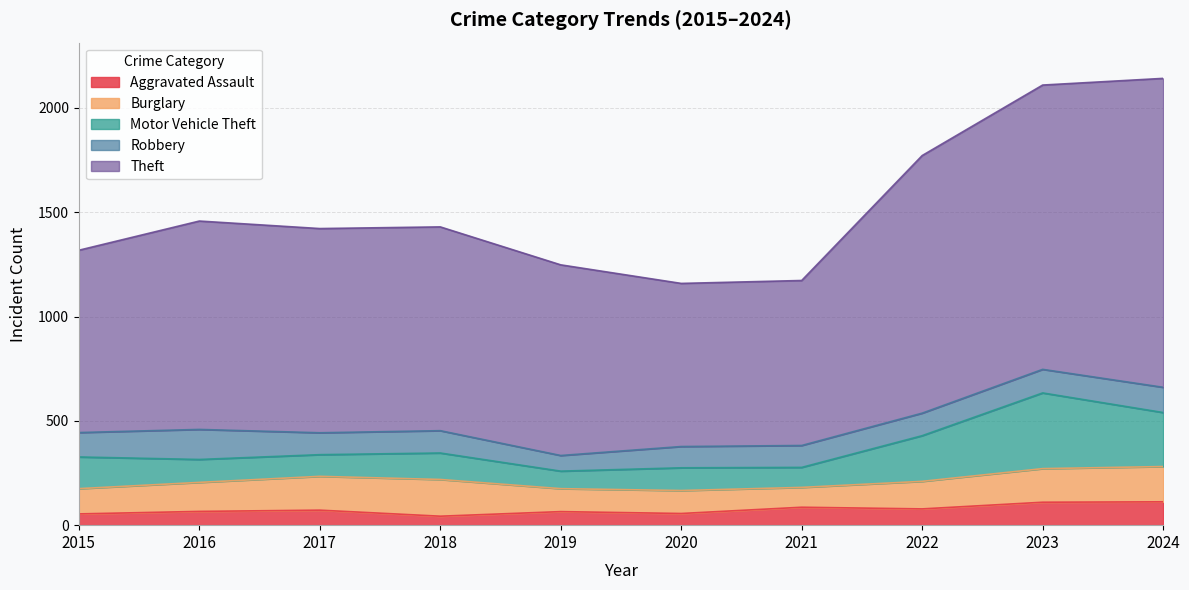

What is the lowest value of the Robbery series?

75